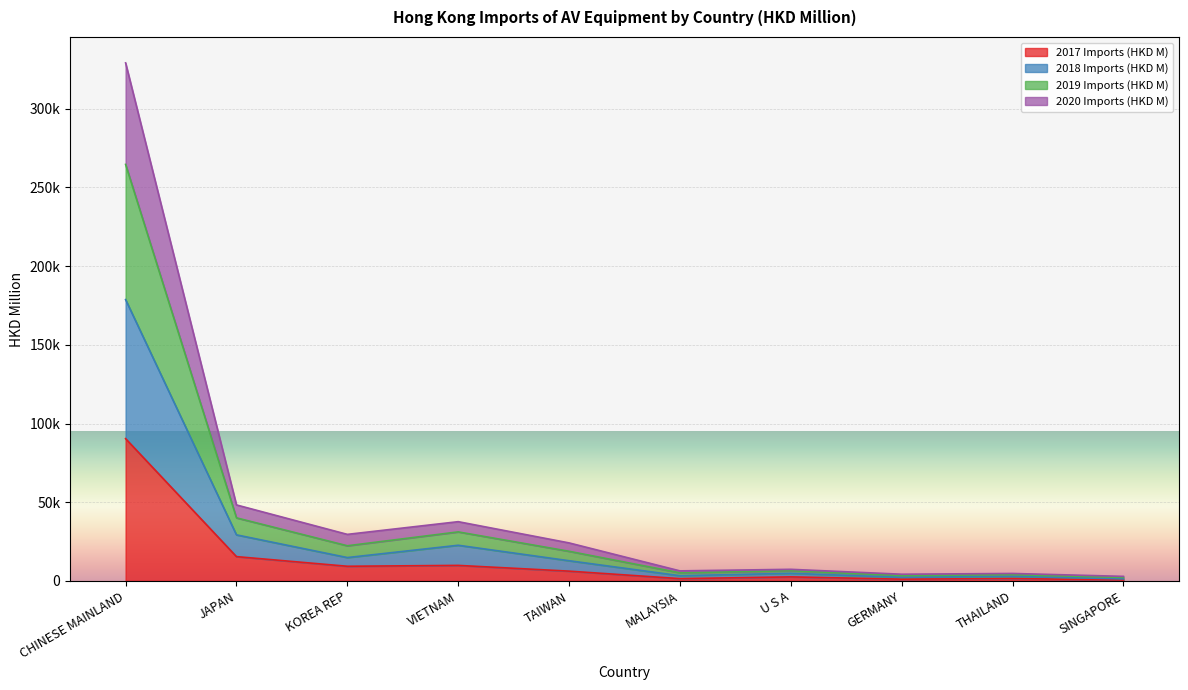

Which has a higher value, GERMANY or TAIWAN?

TAIWAN